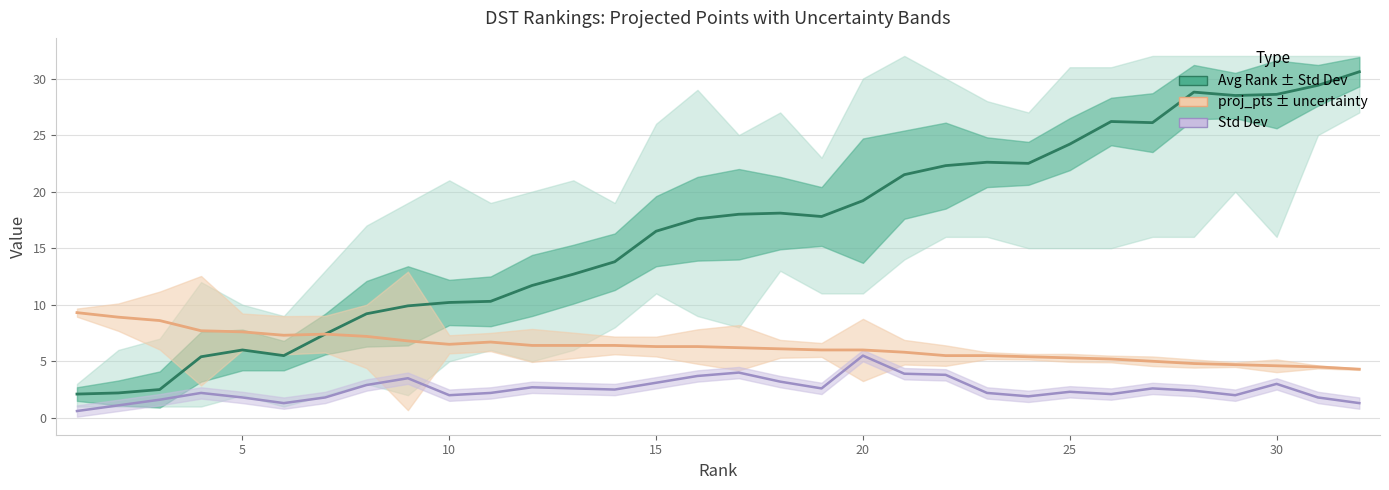

What is the value of the Std Dev point at the 19th from the left?

2.6